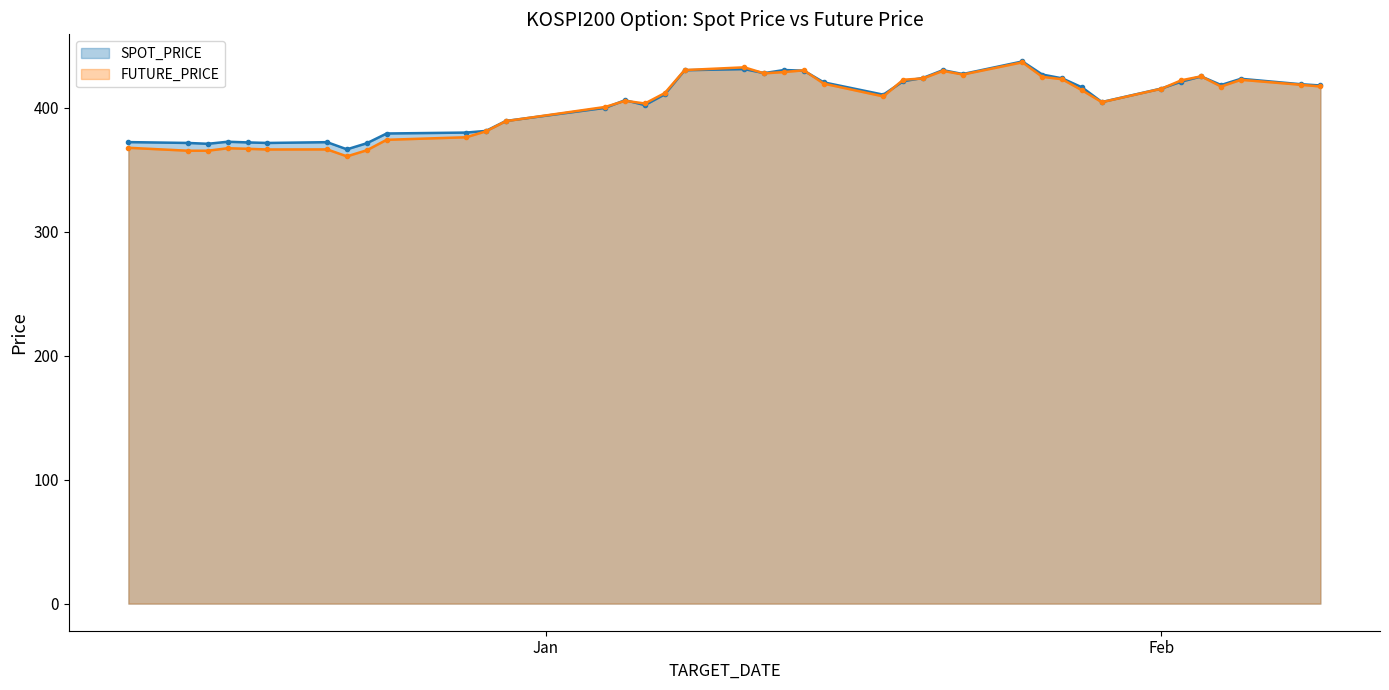

True or false: SPOT_PRICE has more than 0 interior local peaks.

True